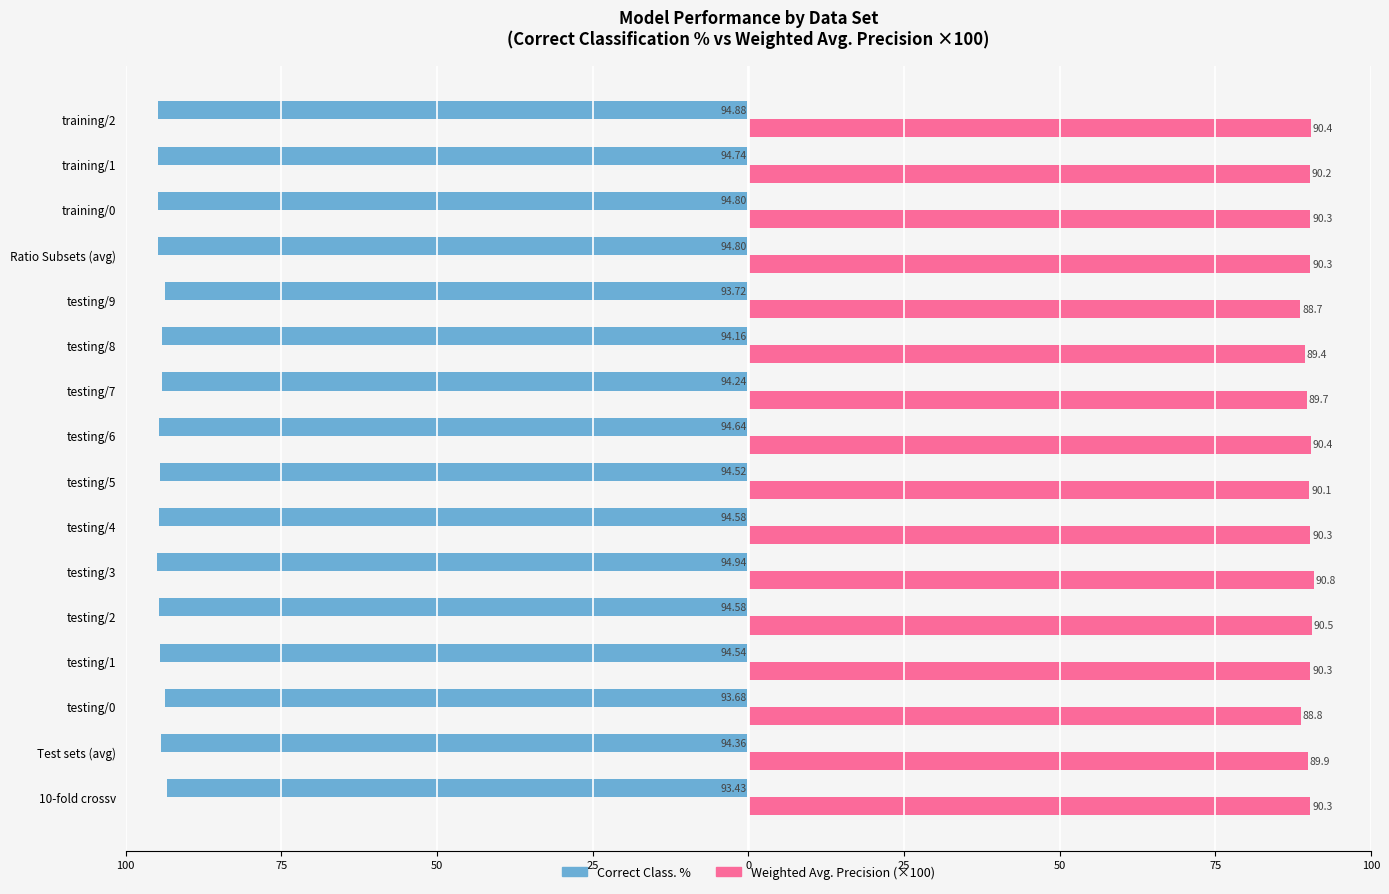

What is the value of the Weighted Avg. Precision (×100) bar at the 12th from the left?

88.7